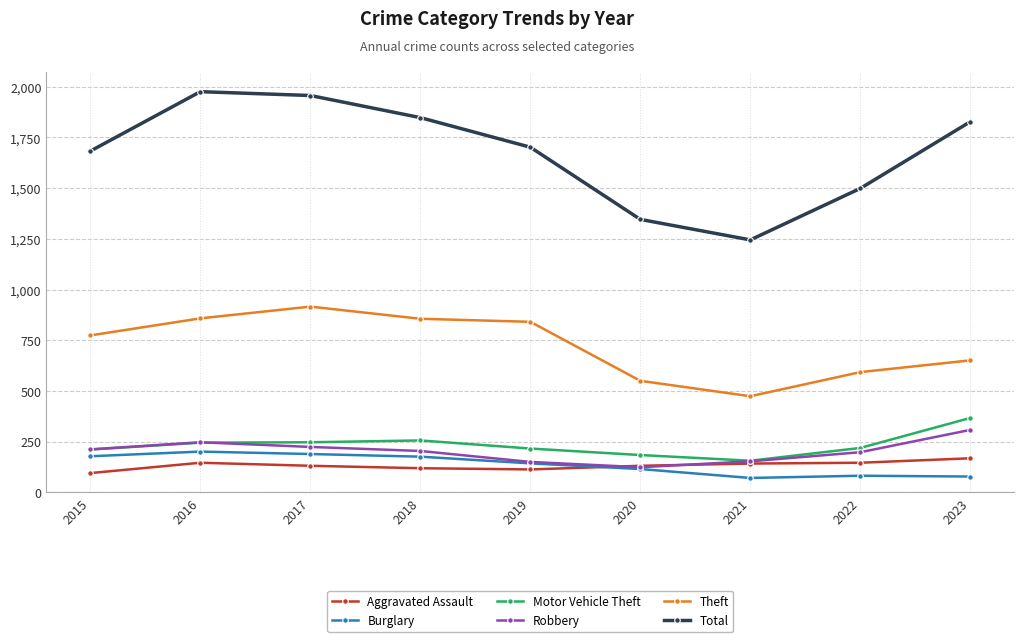

Count the number of data series in this chart.

6